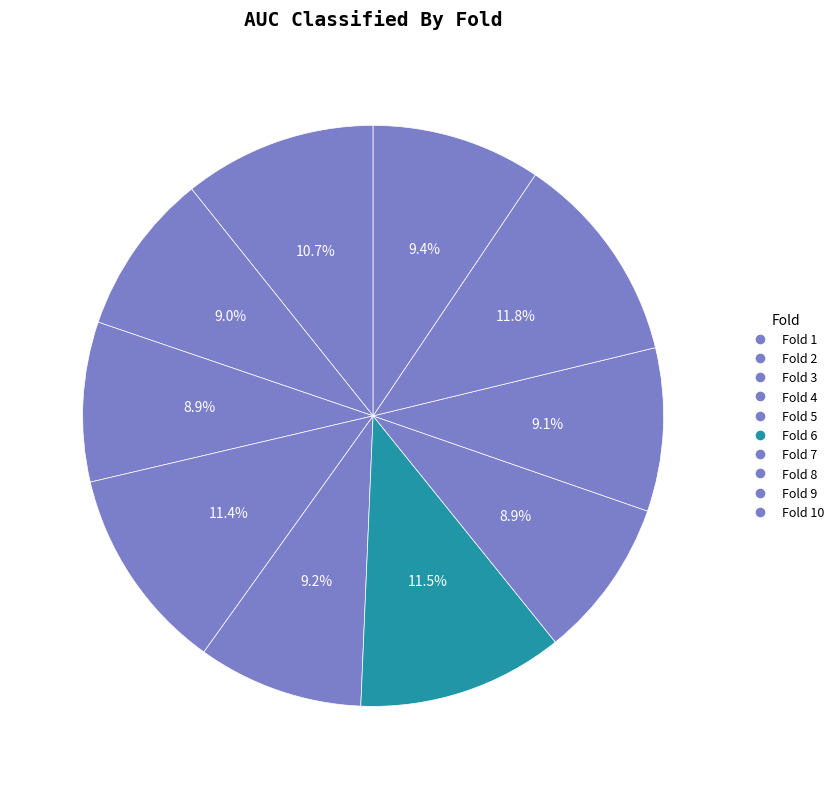

How many slices are in this pie chart?

10